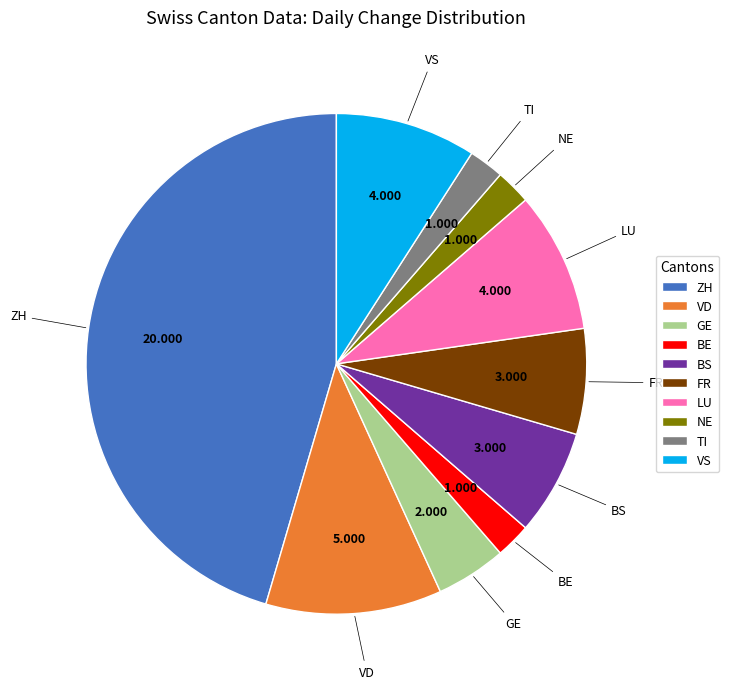

Combined, do FR and BS account for over 50%?

No